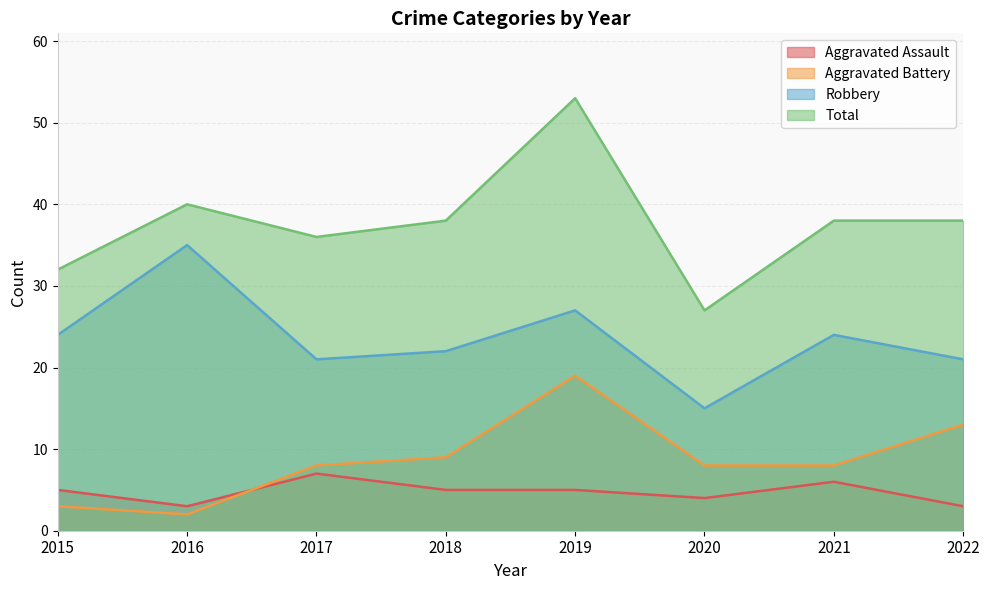

What is the difference between the highest and lowest values at 2017?

29